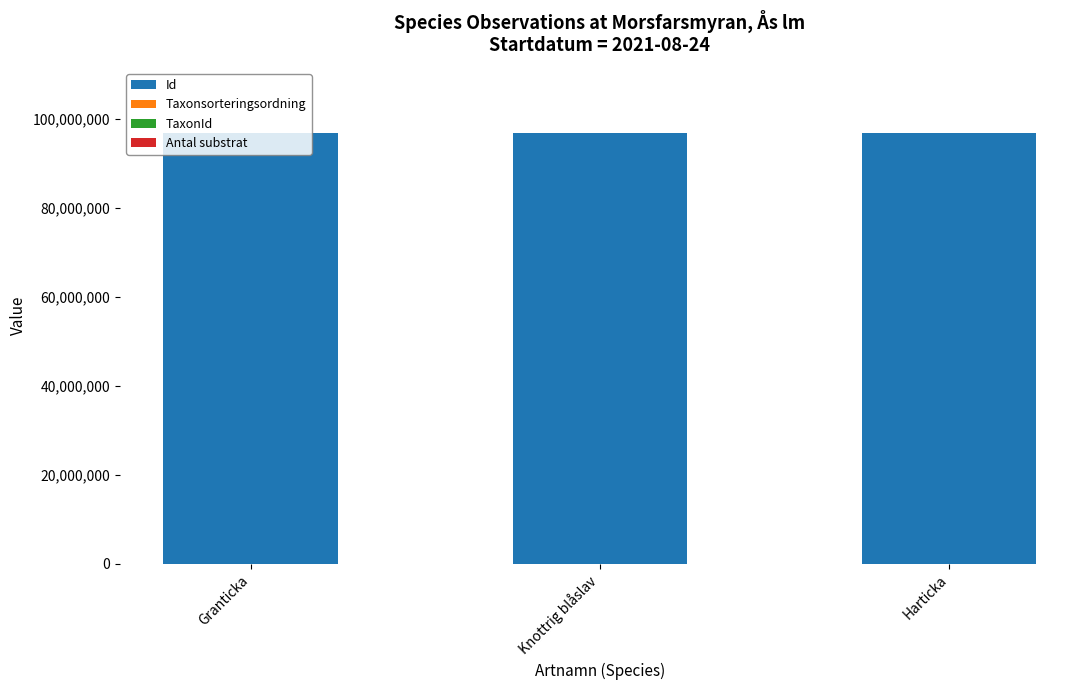

Does the chart contain stacked bars?

Yes